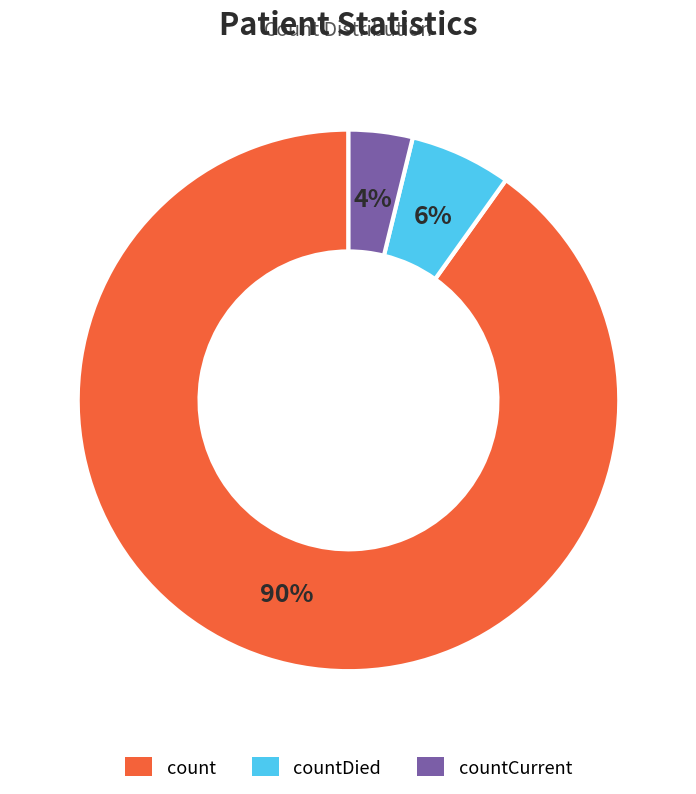

Is there any slice that represents more than half of the pie?

Yes